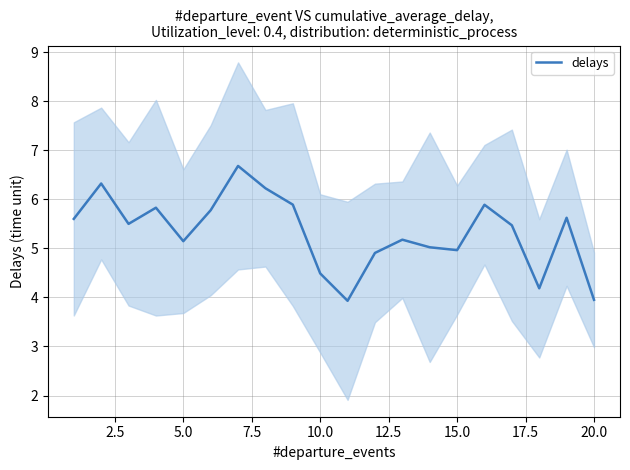

Reading left to right, extract all data points from this chart.

5.6	6.3	5.5	5.8	5.1	5.8	6.7	6.2	5.9	4.5	3.9	4.9	5.2	5.0	5.0	5.9	5.5	4.2	5.6	4.0